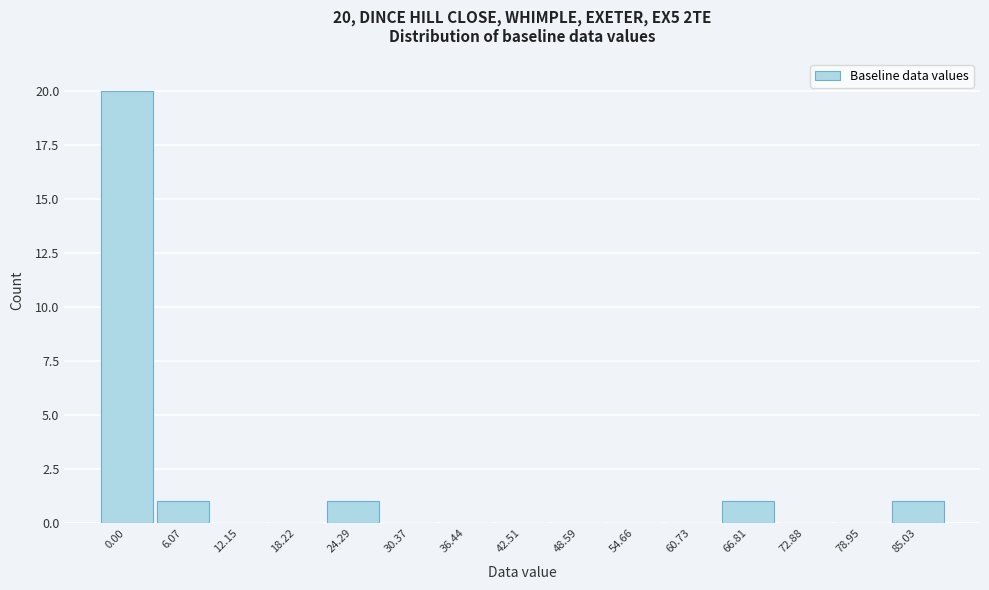

Reading left to right, what are all the values shown in this chart?

0.00=20	6.07=1	12.15=0	18.22=0	24.29=1	30.37=0	36.44=0	42.51=0	48.59=0	54.66=0	60.73=0	66.81=1	72.88=0	78.95=0	85.03=1